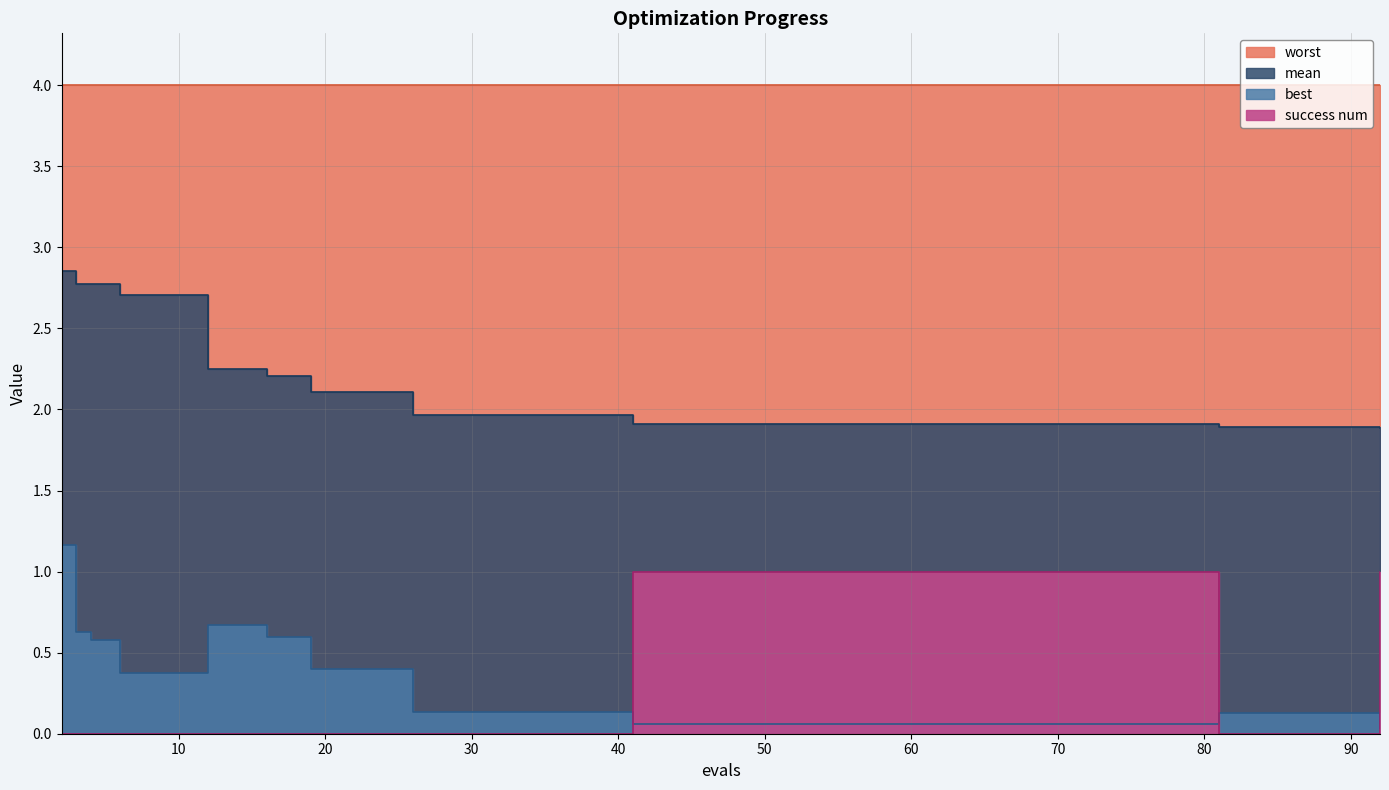

What is the difference between the maximum and minimum values in the success num series?

1.0